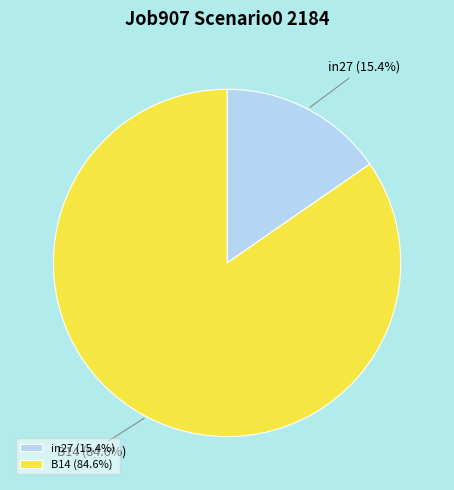

Which slice represents more than half of the pie?

B14